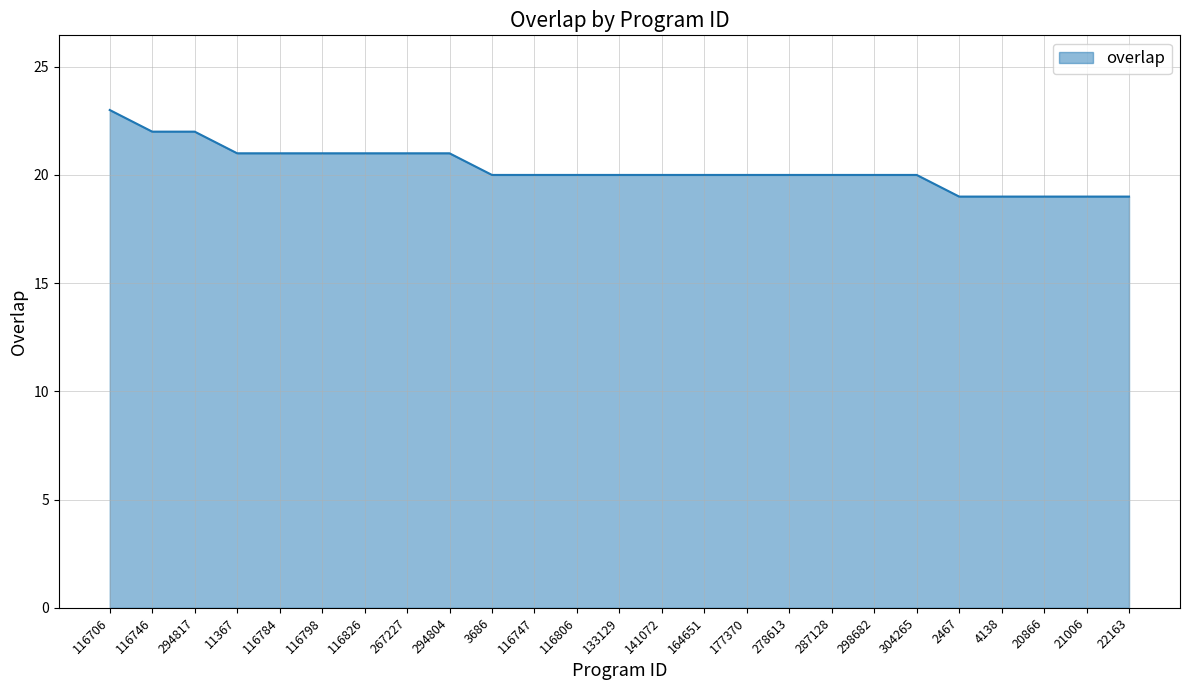

Which category has the highest value across all series?

116706